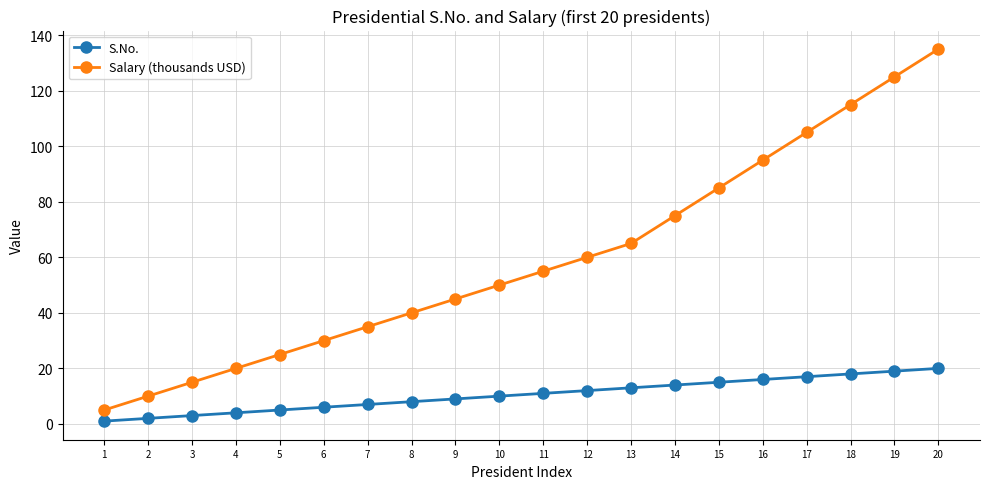

True or false: S.No. and Salary (thousands USD) intersect in this chart.

False